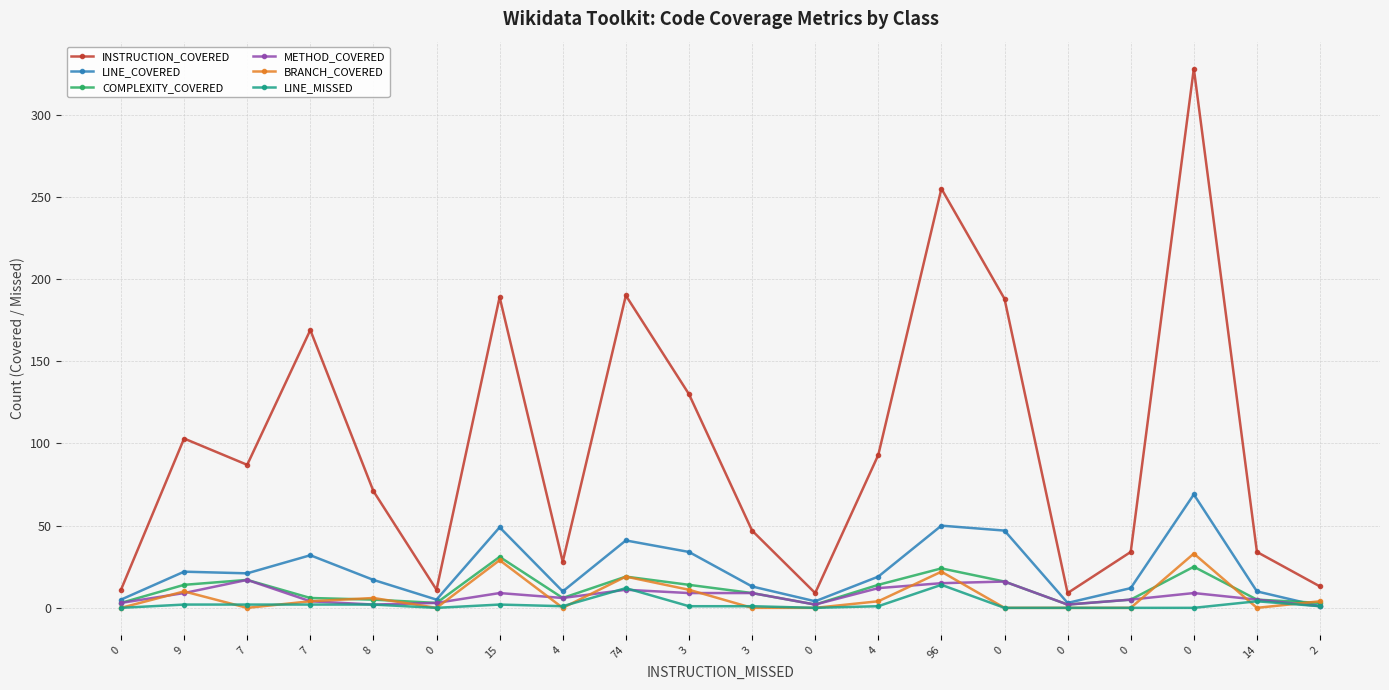

Where is the first local maximum for INSTRUCTION_COVERED?

9